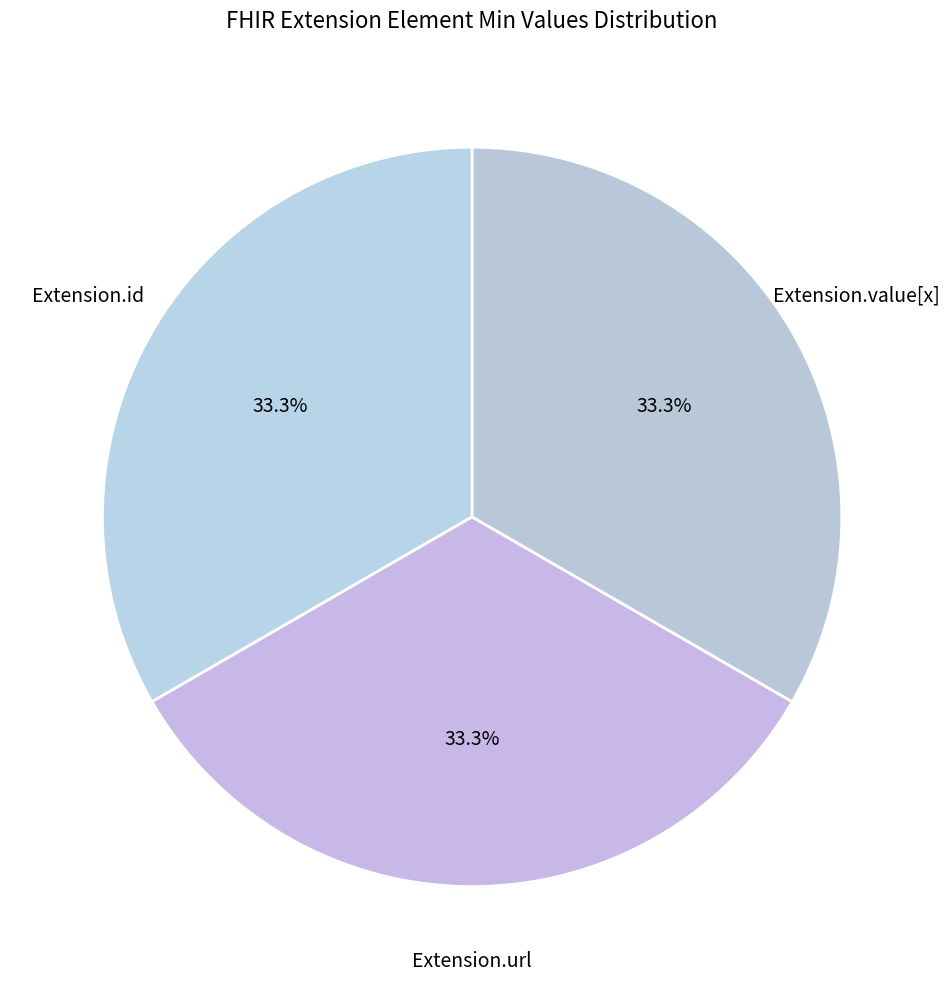

How many slices are in this pie chart?

3